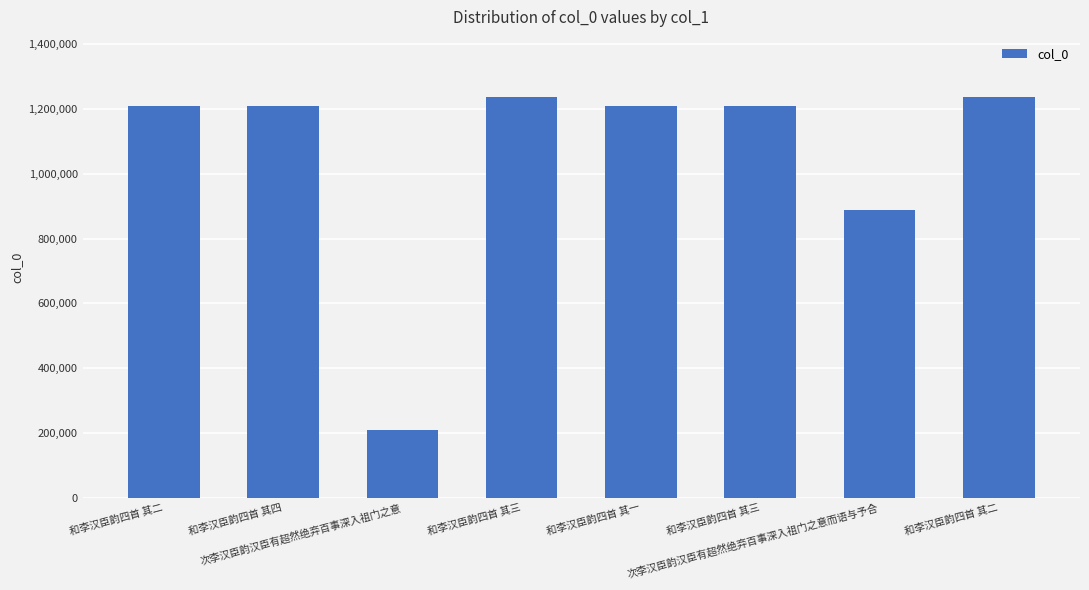

True or false: the data shows 1209719 at 和李汉臣韵四首 其二.

True